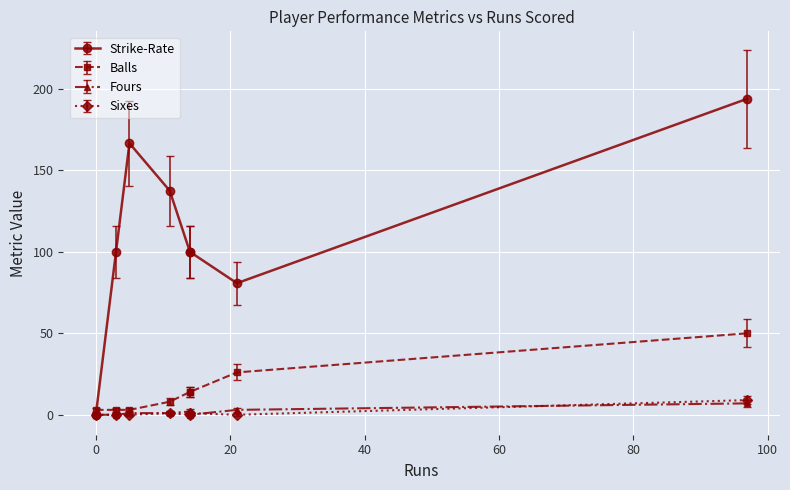

Is the value of Fours at Andre Russell greater than the value of Sixes at Andre Russell?

No